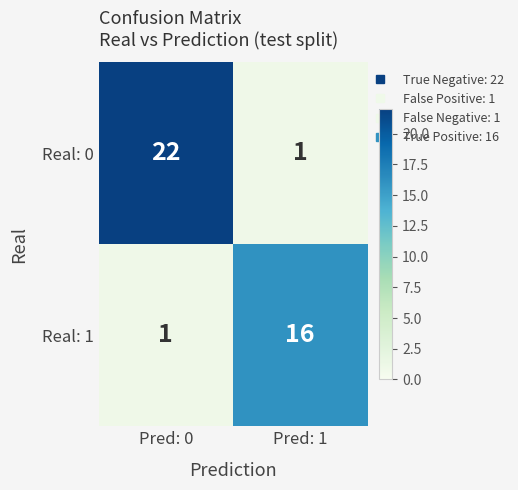

Read the Real: 1 value at Pred: 1.

16